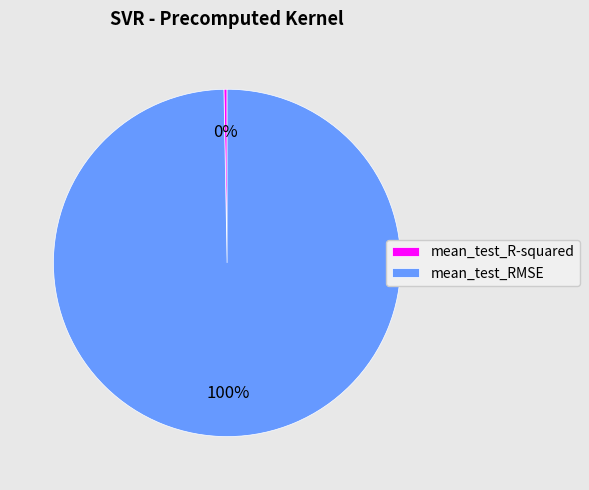

Is mean_test_R-squared the majority of the pie?

No